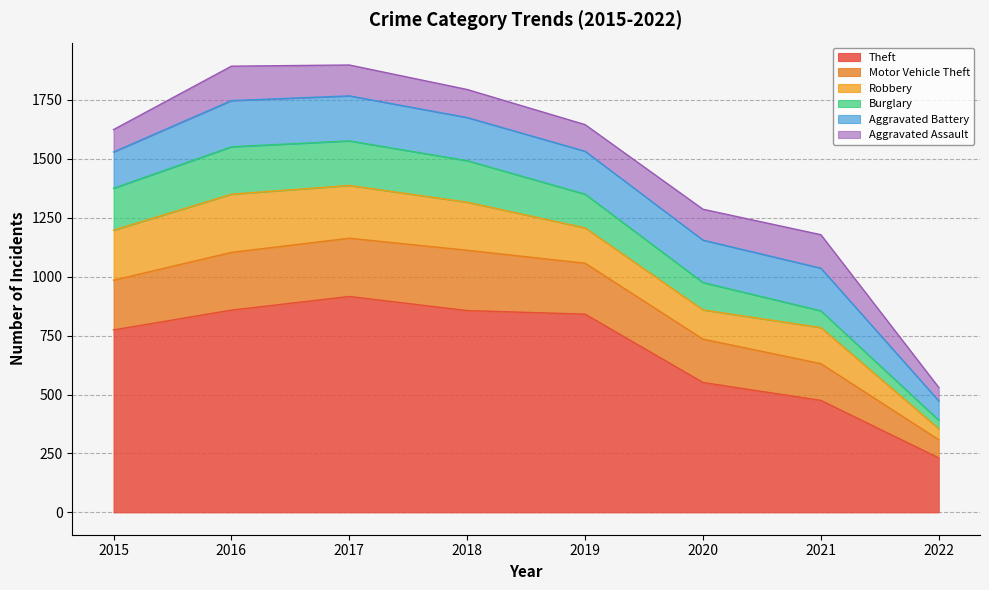

What is the difference between the maximum and minimum values in the Theft series?

685